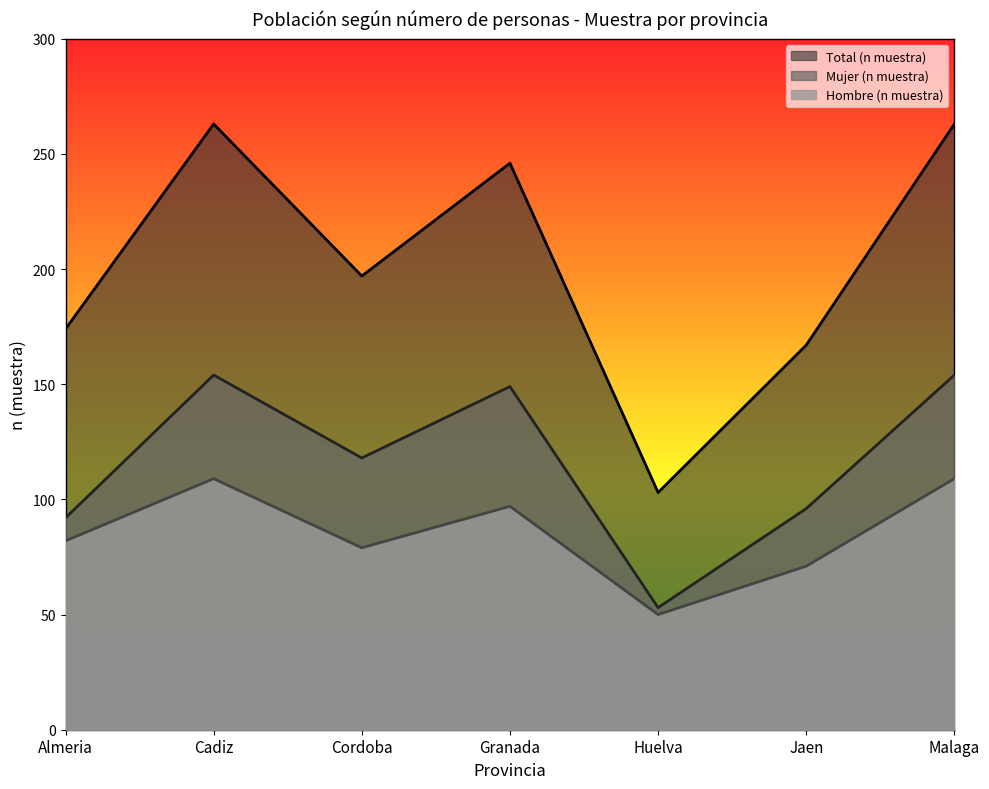

Which series has the largest total across all categories?

Total (n muestra)